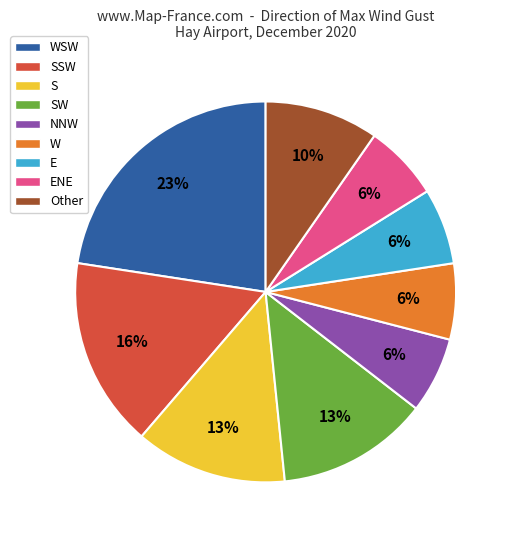

Is there a majority slice in this chart?

No